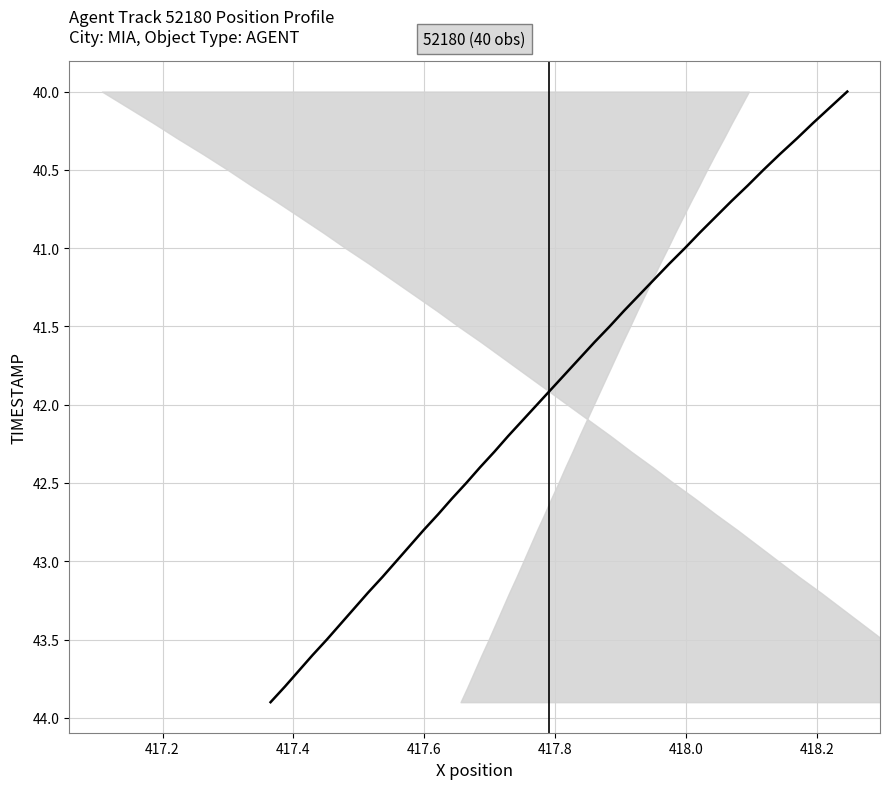

Reading left to right, transcribe all the data shown in this chart.

40.0	40.1	40.2	40.3	40.4	40.5	40.6	40.7	40.8	40.9	41.0	41.1	41.2	41.3	41.4	41.5	41.6	41.7	41.8	41.9	42.0	42.1	42.2	42.3	42.4	42.5	42.6	42.7	42.8	42.9	43.0	43.1	43.2	43.3	43.4	43.5	43.6	43.7	43.8	43.9